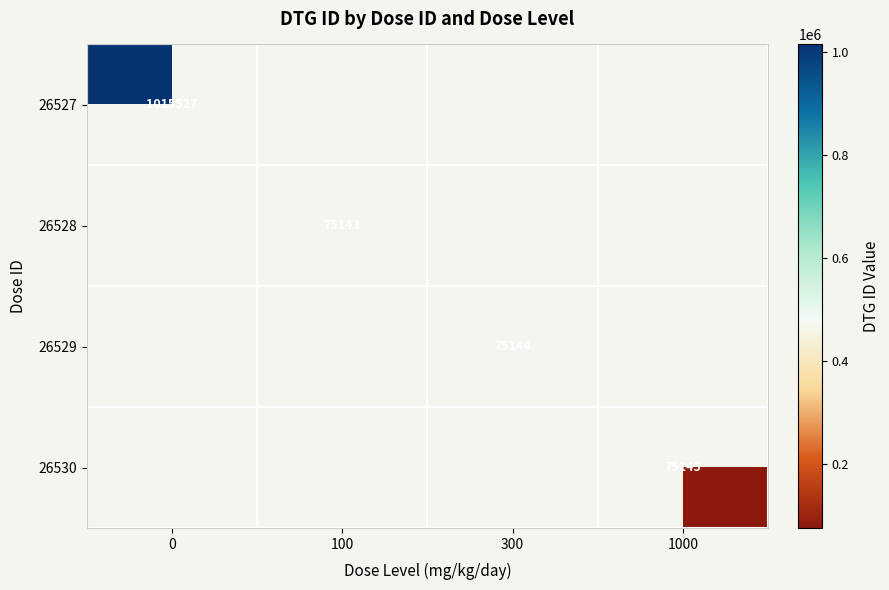

How many distinct data groups are displayed?

4